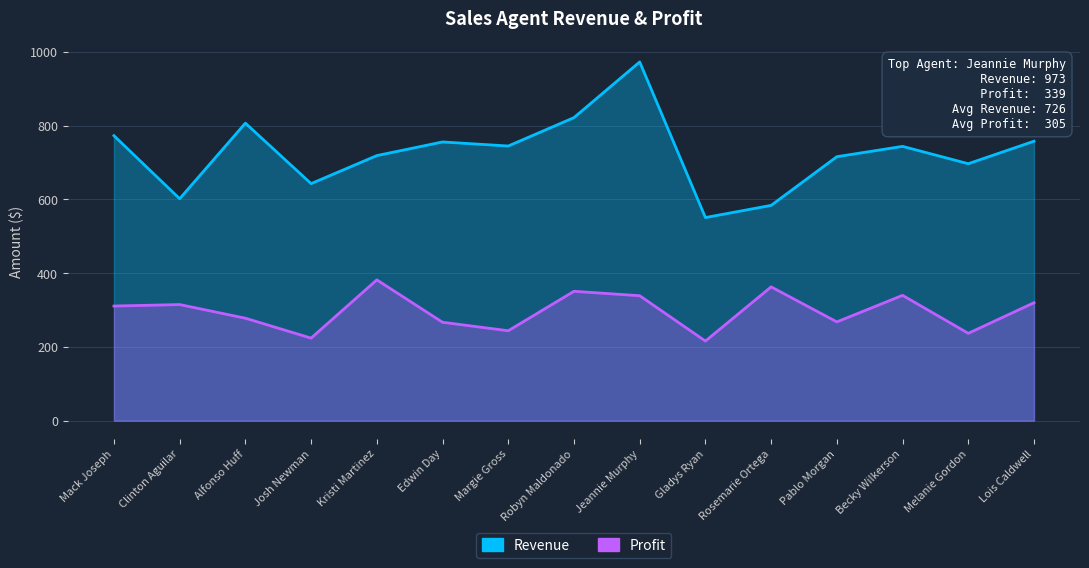

At which category does Revenue reach its first local valley?

Clinton Aguilar